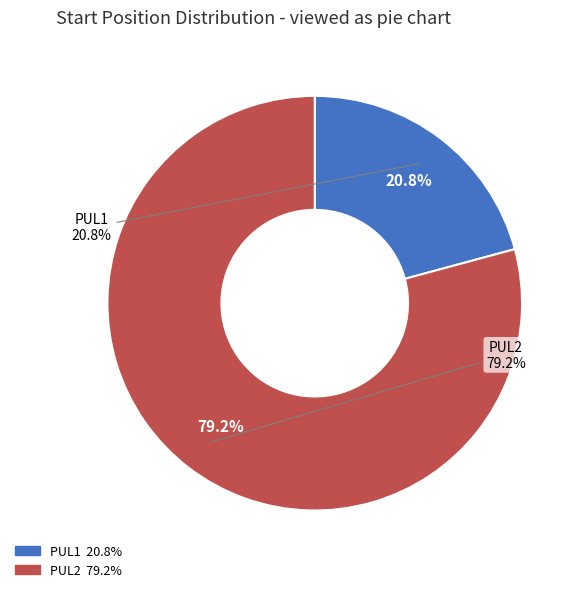

How many segments does this pie chart have?

2